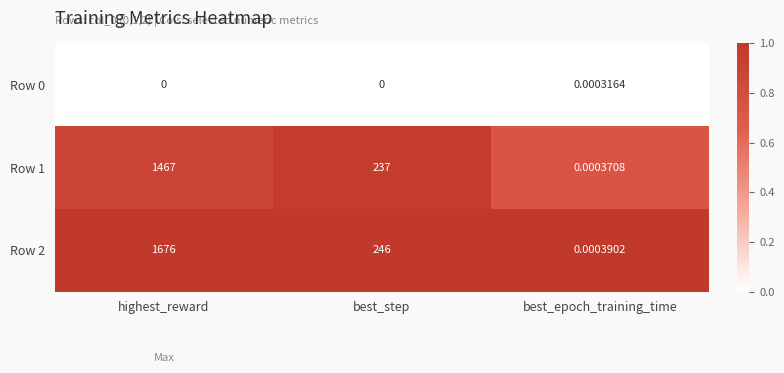

Rank the categories by Row 1 value from highest to lowest.

highest_reward, best_step, best_epoch_training_time